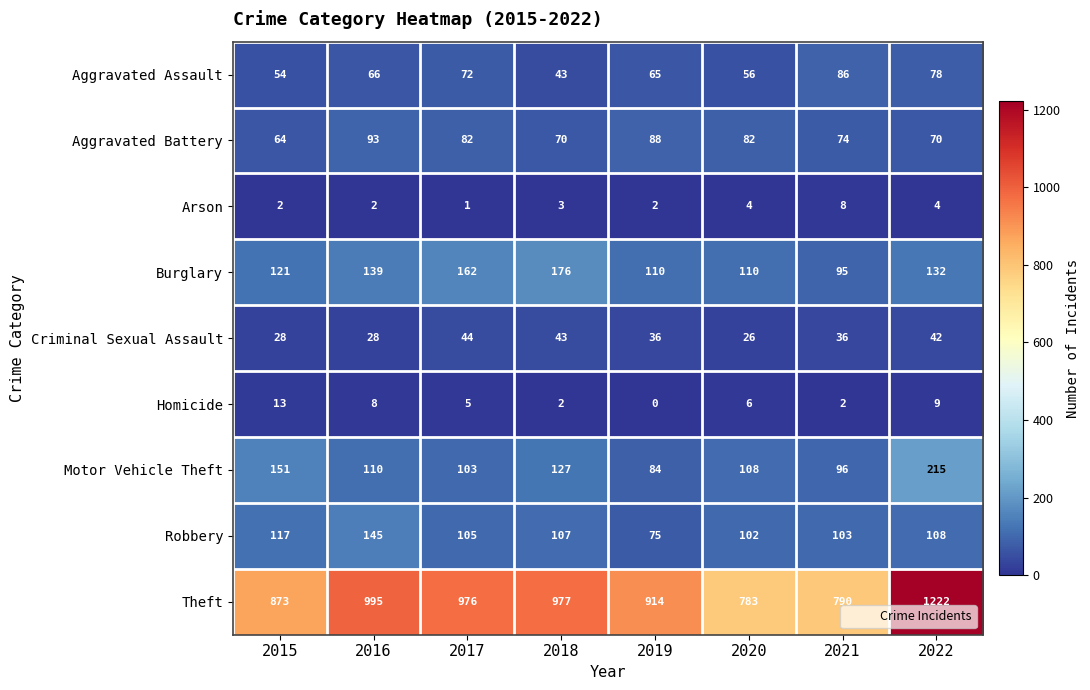

Is the value of Aggravated Battery at 2019 greater than the value of Criminal Sexual Assault at 2022?

Yes